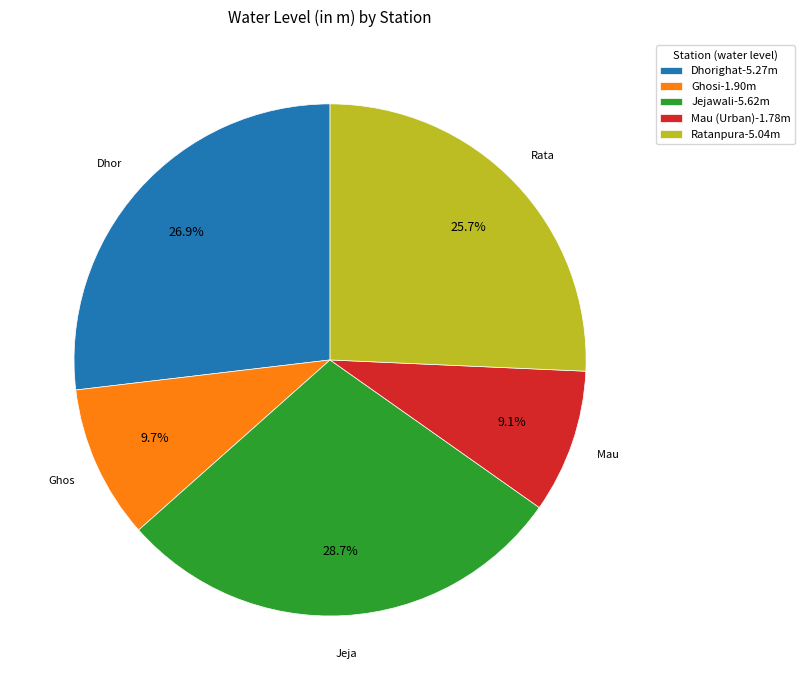

Combined, do Dhorighat and Ratanpura account for over 50%?

Yes